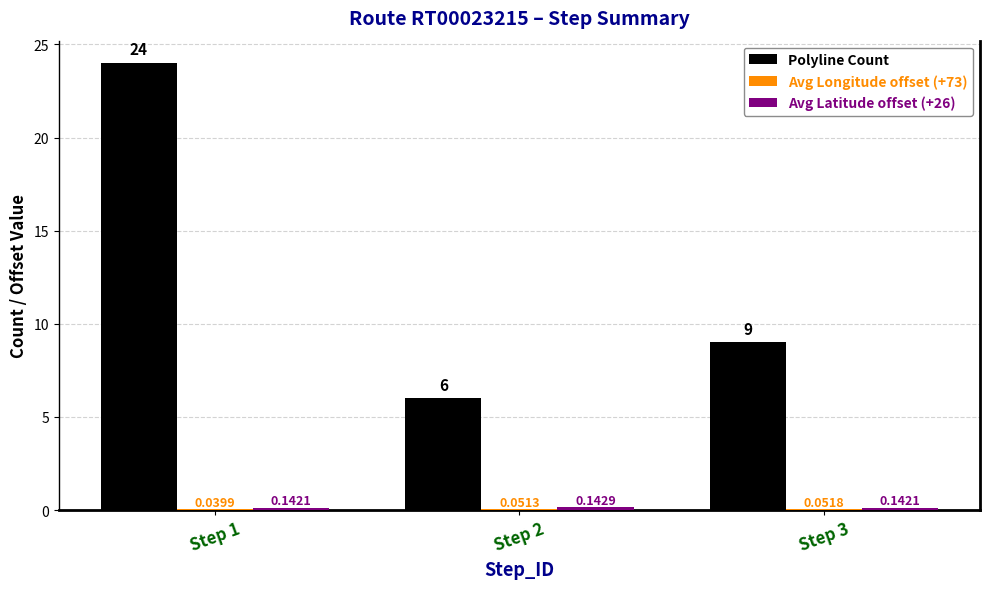

How many categories are shown in the chart?

3